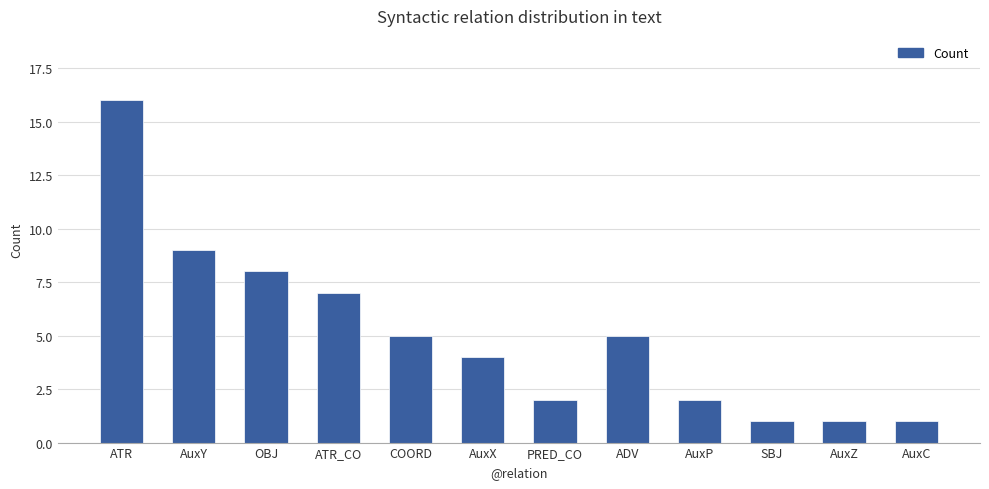

Does the chart contain stacked bars?

No